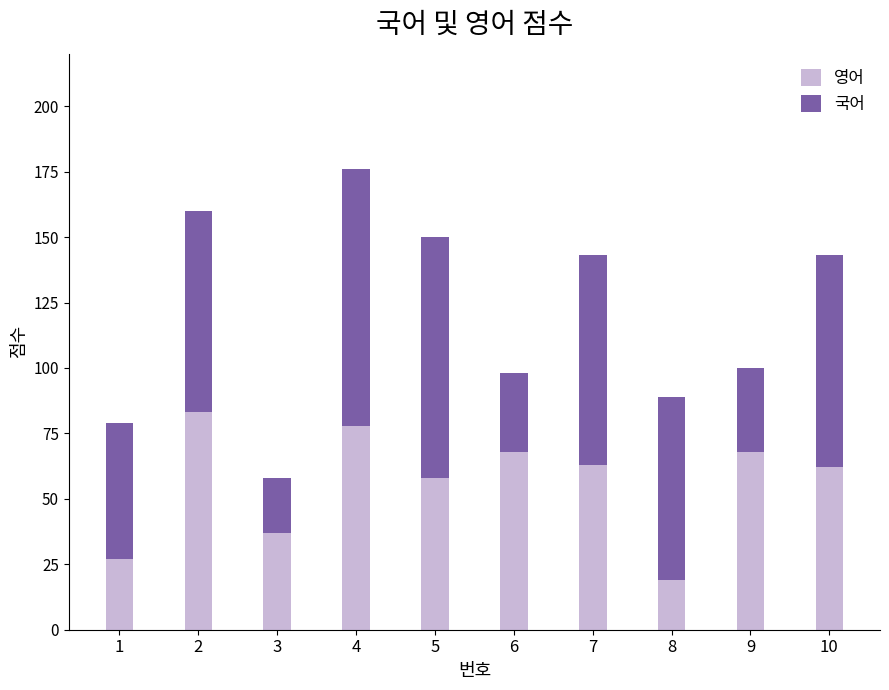

What is the sum of all 영어 values?

563